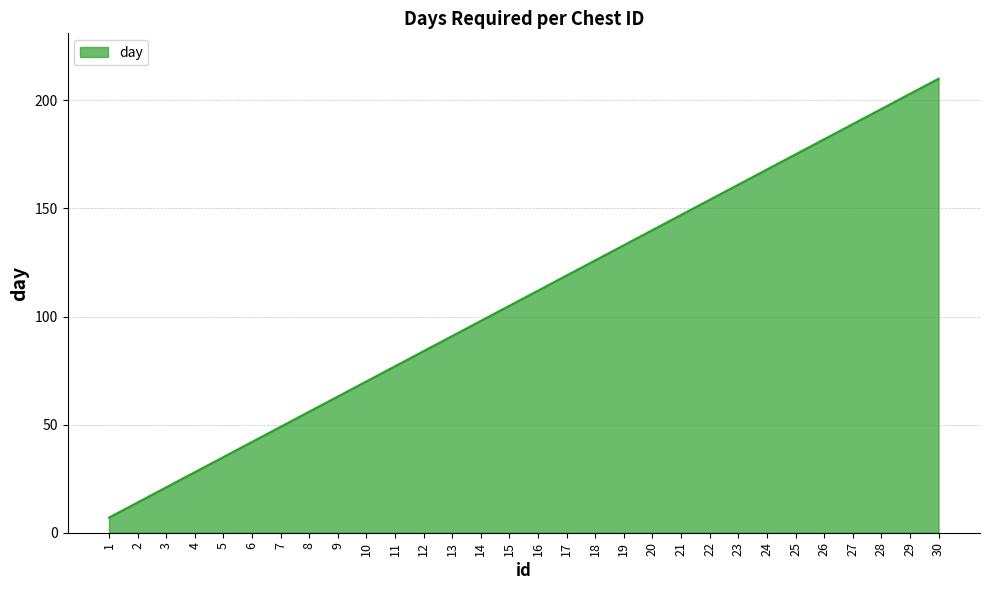

Is it true that the value at 20 is 140?

True